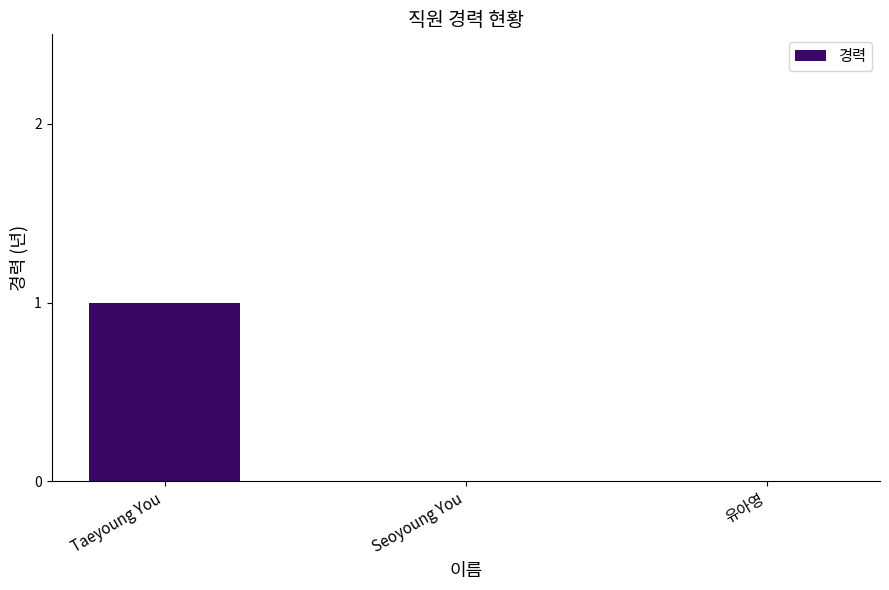

Reading left to right, what are all the values shown in this chart?

1	0	0